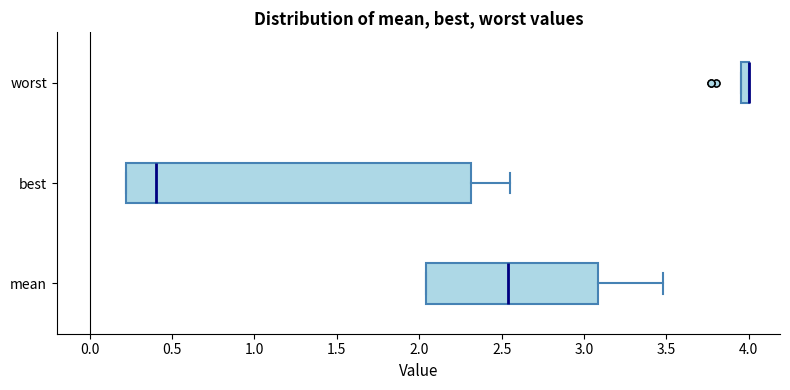

Which box is the widest, from its left edge to its right edge?

best